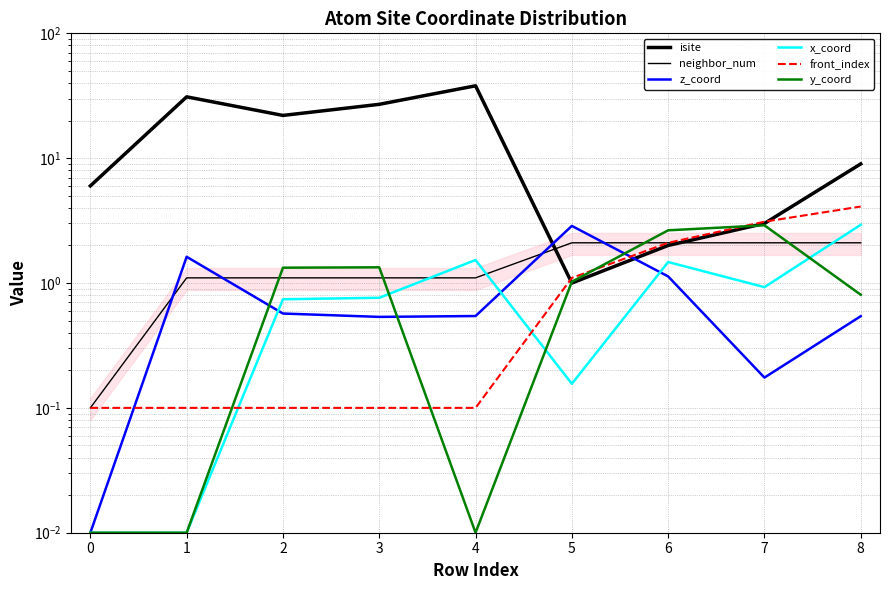

Reading right to left, extract all data points from this chart.

isite: 8=9.0	7=3.0	6=2.0	5=1.0	4=38.0	3=27.0	2=22.0	1=31.0	0=6.0
neighbor_num: 8=2.1	7=2.1	6=2.1	5=2.1	4=1.1	3=1.1	2=1.1	1=1.1	0=0.1
z_coord: 8=0.5	7=0.2	6=1.1	5=2.9	4=0.5	3=0.5	2=0.6	1=1.6	0=0.0
x_coord: 8=2.9	7=0.9	6=1.5	5=0.2	4=1.5	3=0.8	2=0.7	1=0.0	0=0.0
front_index: 8=4.1	7=3.1	6=2.1	5=1.1	4=0.1	3=0.1	2=0.1	1=0.1	0=0.1
y_coord: 8=0.8	7=2.9	6=2.6	5=1.0	4=0.0	3=1.3	2=1.3	1=0.0	0=0.0